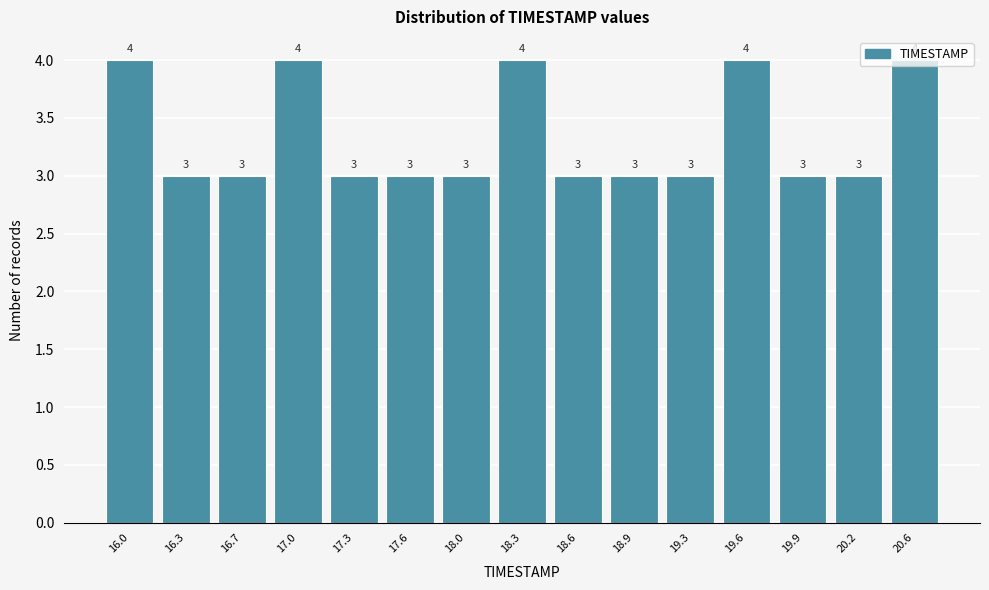

Count the values in the range 3 to 4.

15